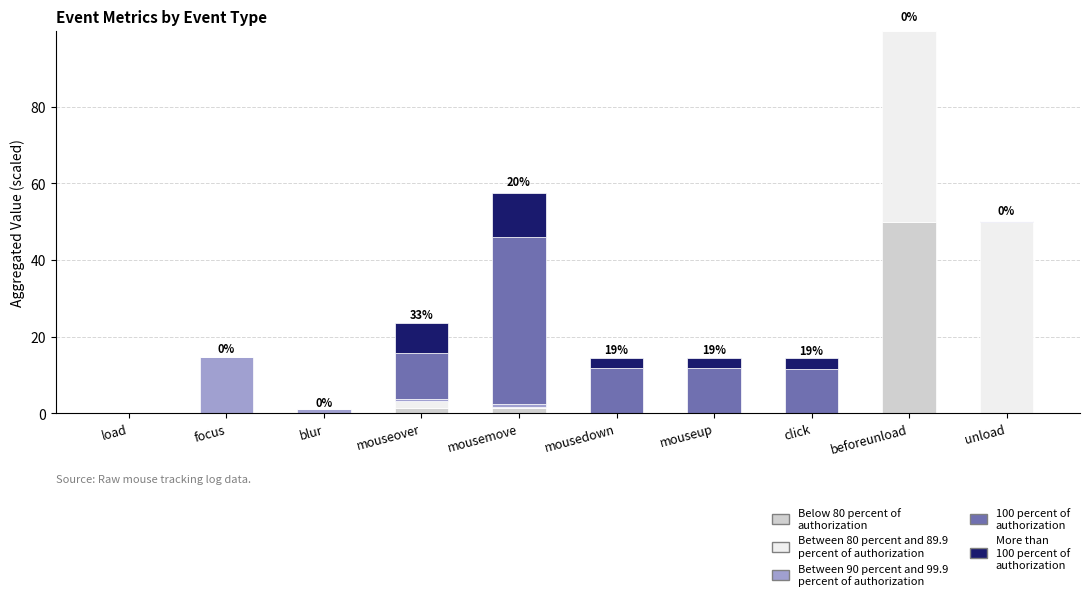

At which category is the sum across all series the highest?

beforeunload